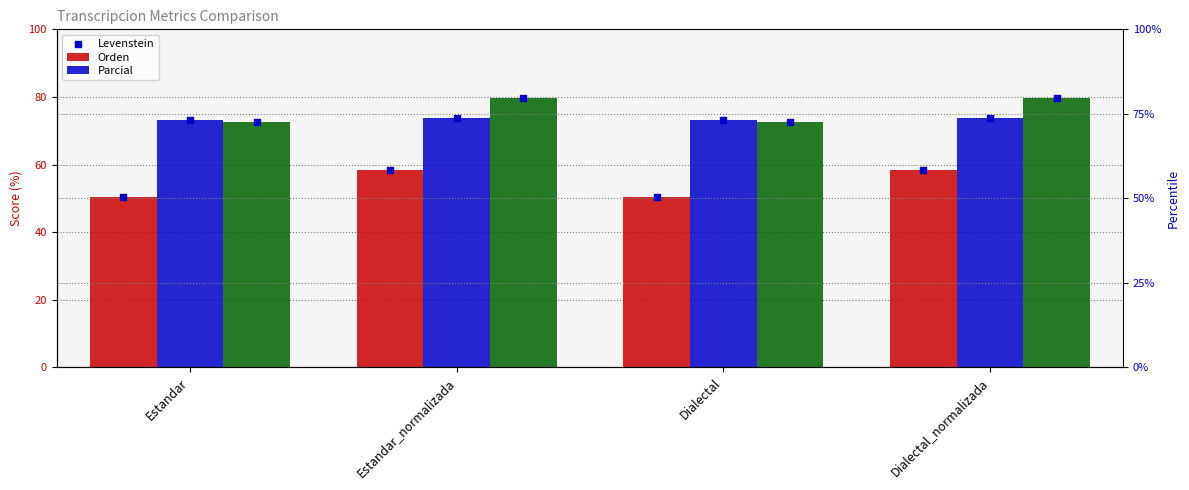

Which series has the widest spread of Y values?

Levenstein